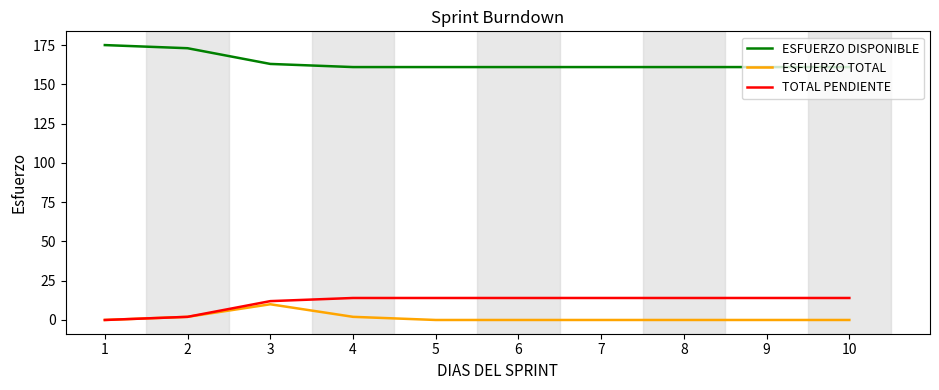

True or false: ESFUERZO TOTAL has more than 0 points higher than both neighbors.

True